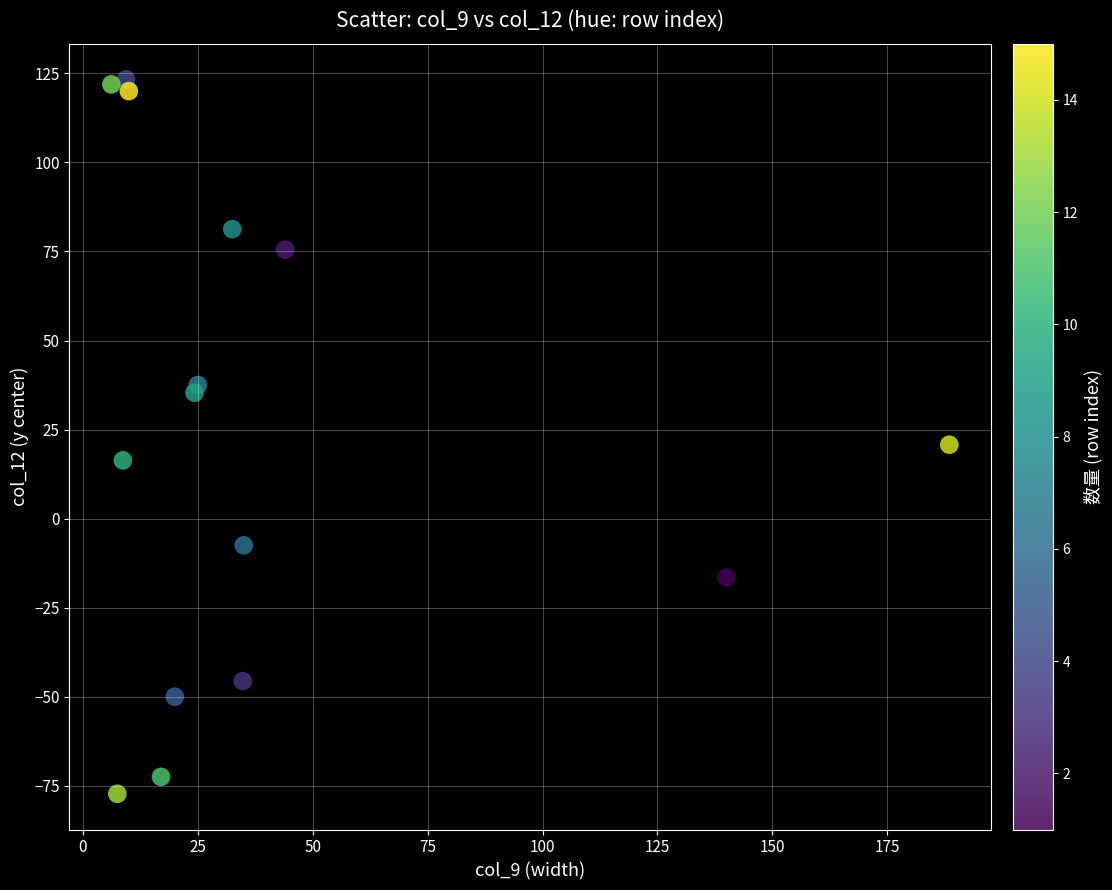

What Y value in the scatter plot is closest to 23?

20.8